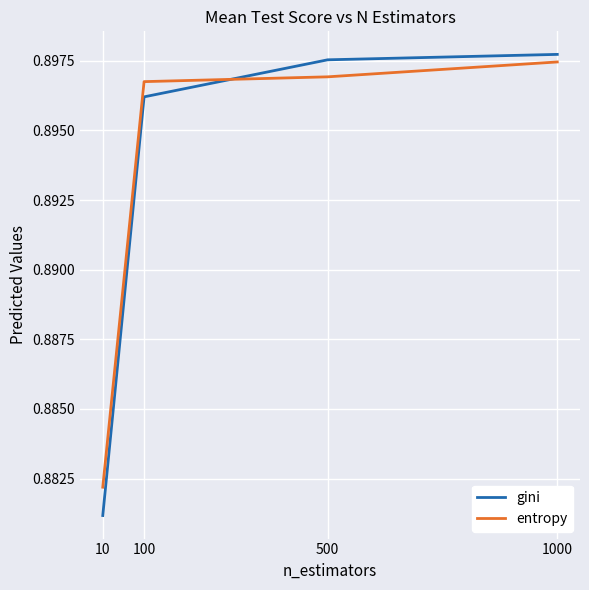

How many gini values are between 0 and 1?

4